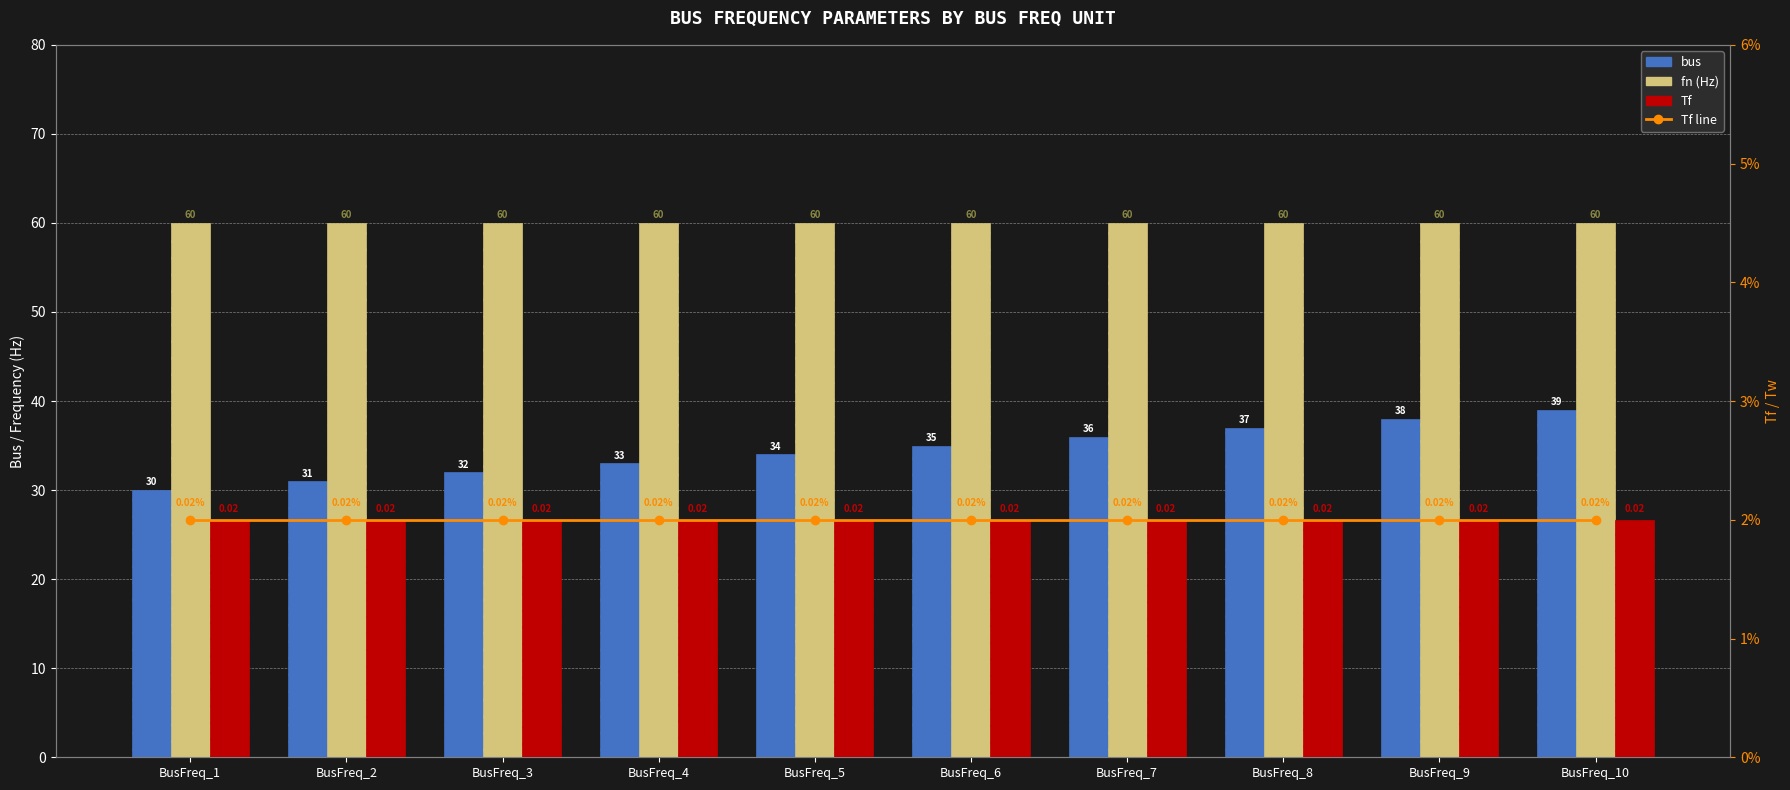

Which series has the widest spread of values?

bus